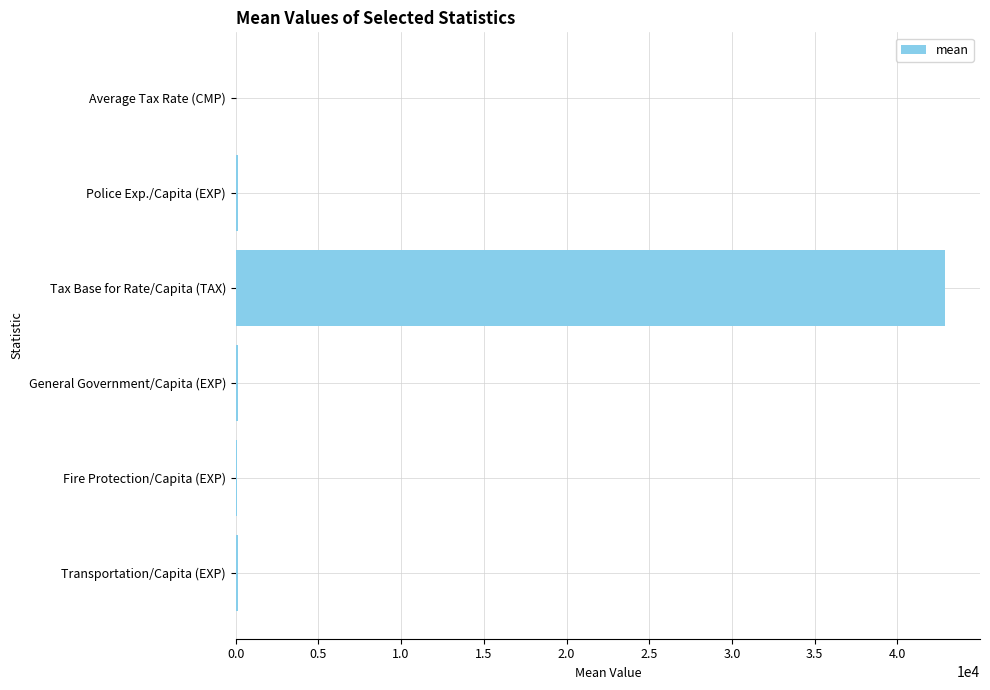

Between Tax Base for Rate/Capita (TAX) and Fire Protection/Capita (EXP), which is larger?

Tax Base for Rate/Capita (TAX)